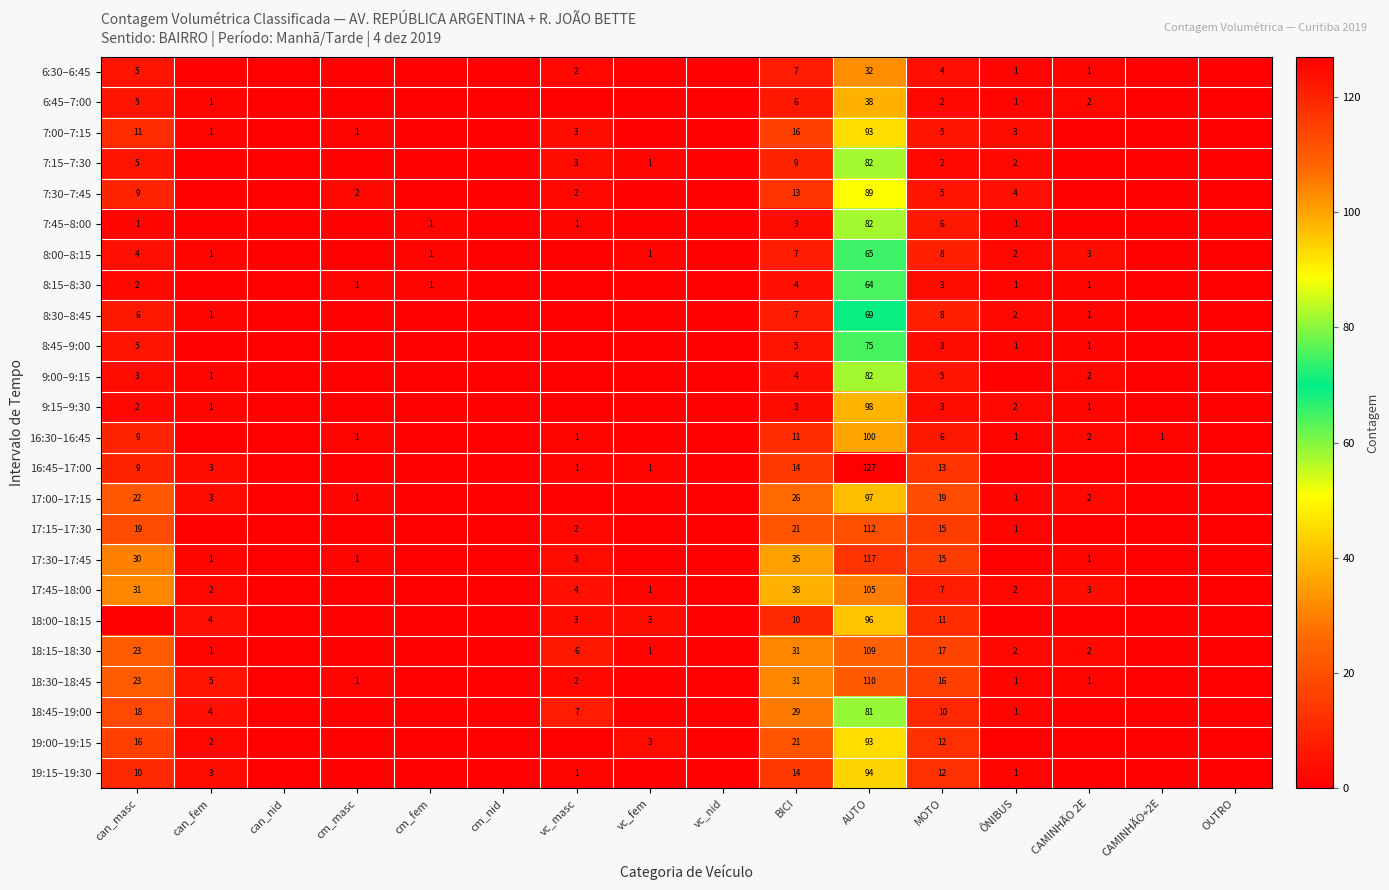

What is the spread (max minus min) of values at AUTO?

95